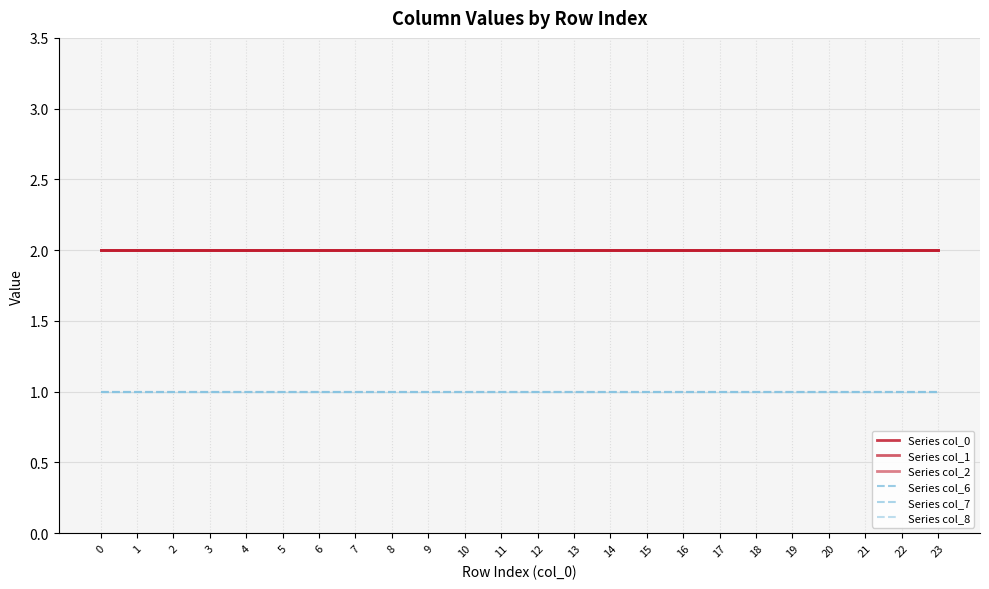

True or false: Series col_6 and Series col_8 intersect in this chart.

False